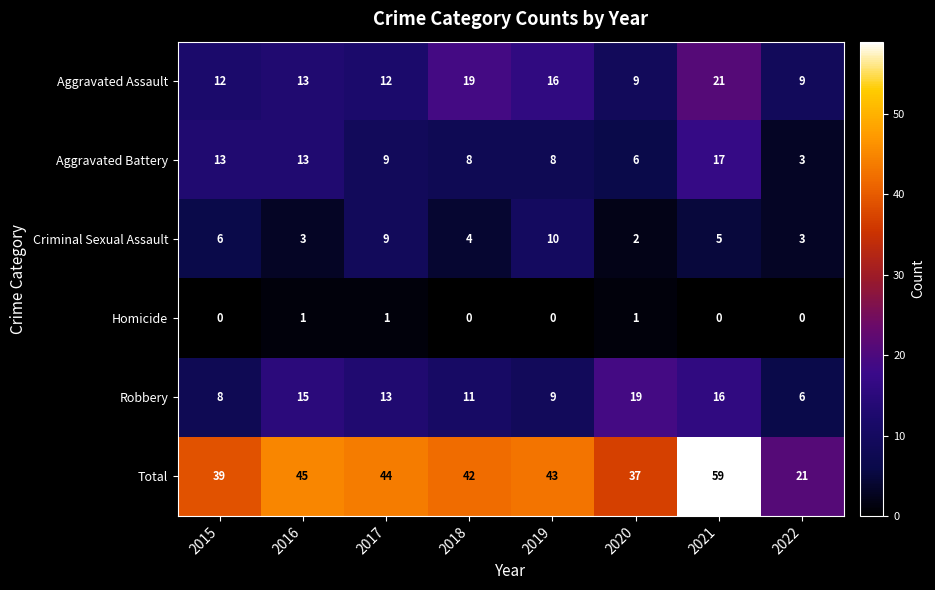

Is it true that Robbery equals 8 at 2015?

True